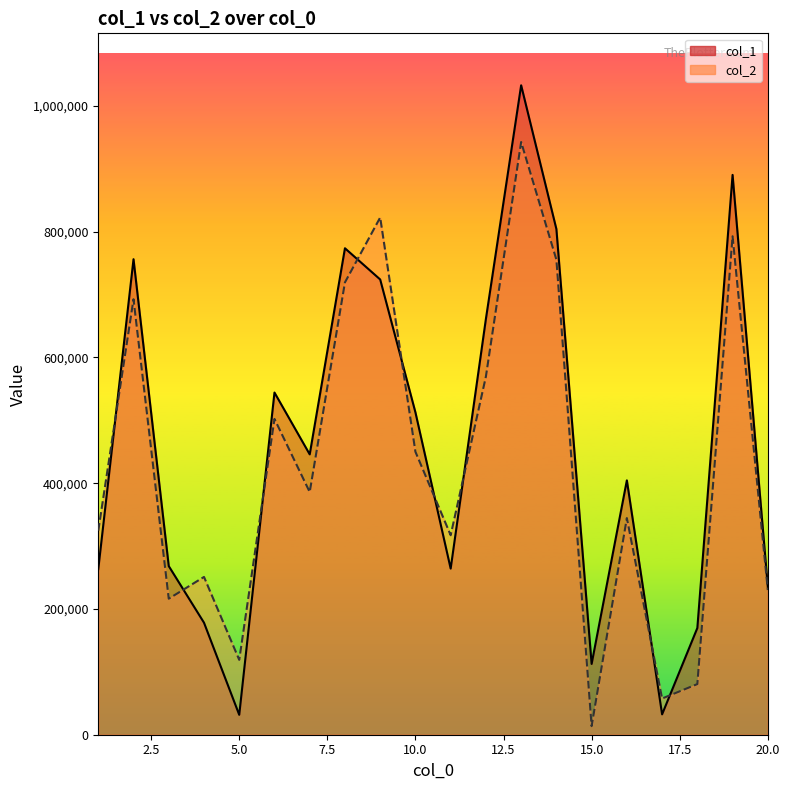

What is the greatest value displayed?

1032893